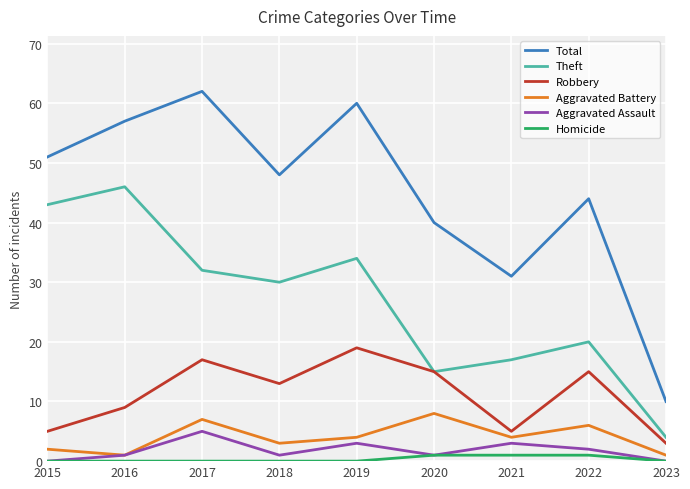

Which series has the largest range (max minus min)?

Total